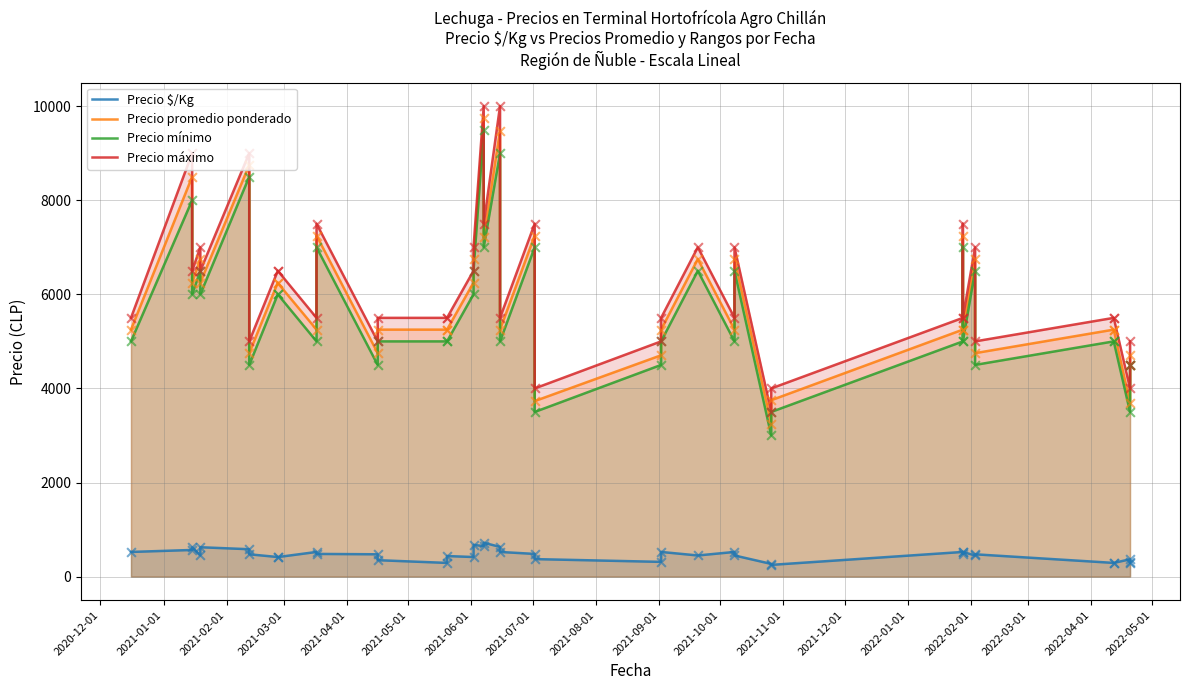

Which series reaches the minimum Y coordinate?

Precio $/Kg